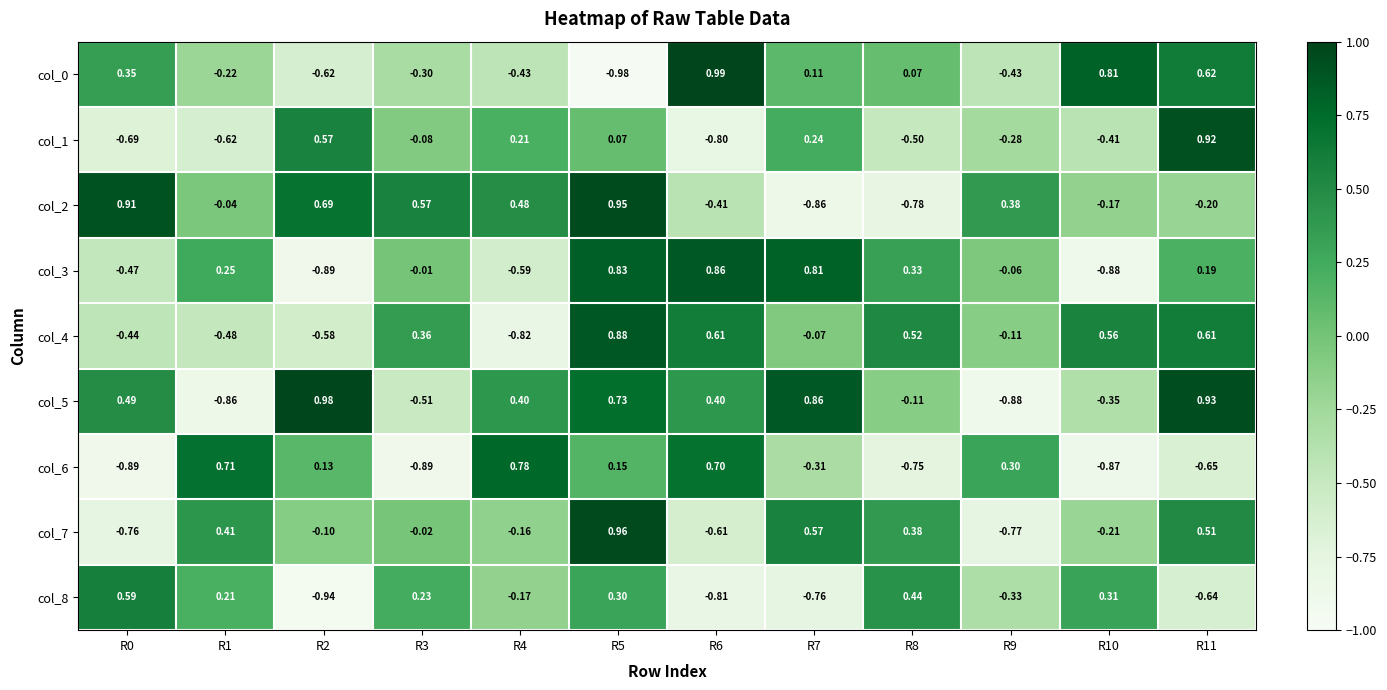

How many series are shown in this chart?

9